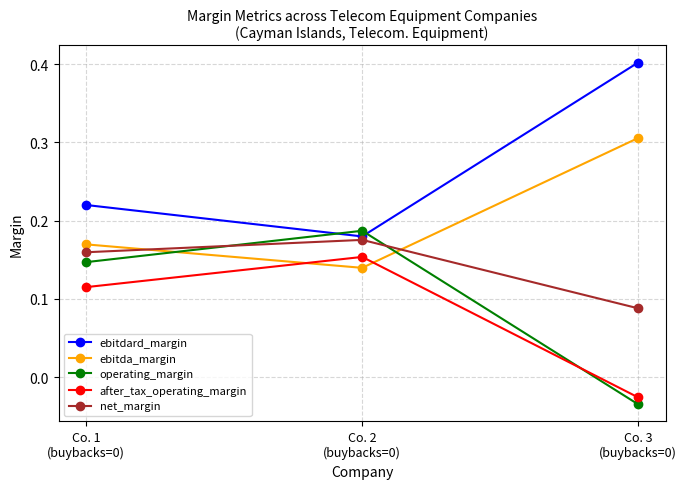

Count the ebitda_margin values in the range 0 to 1.

3